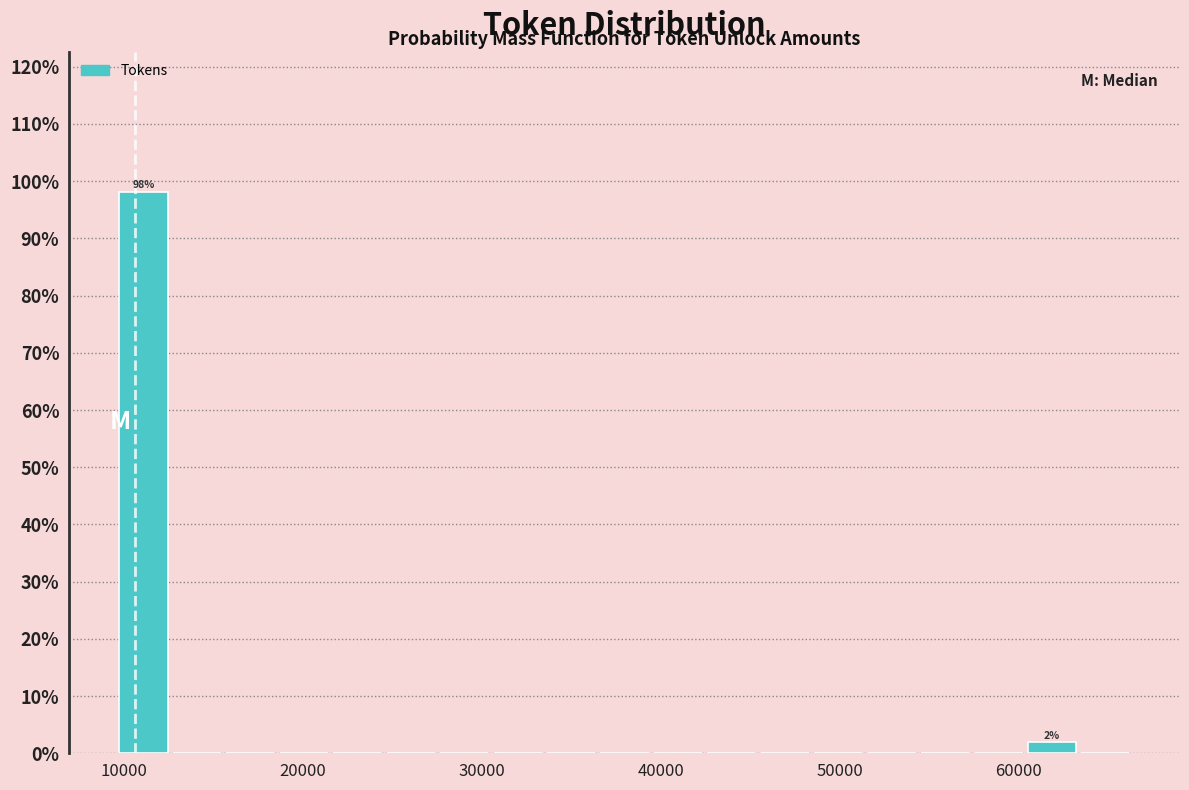

Read against the x-axis, roughly where is the centre of the tallest bar?

11000